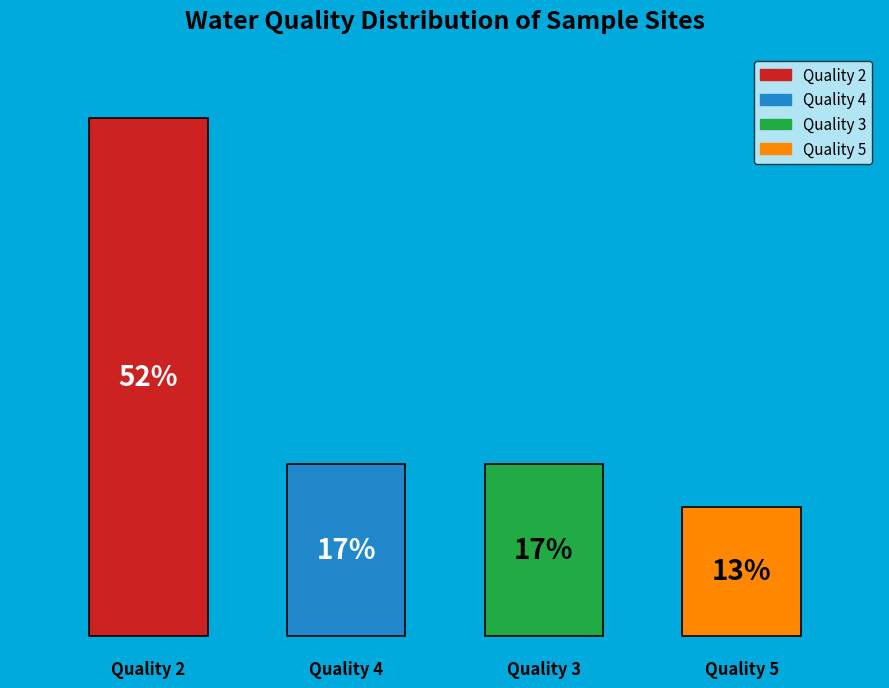

What percentage is the 3 slice, to the nearest percent?

17%